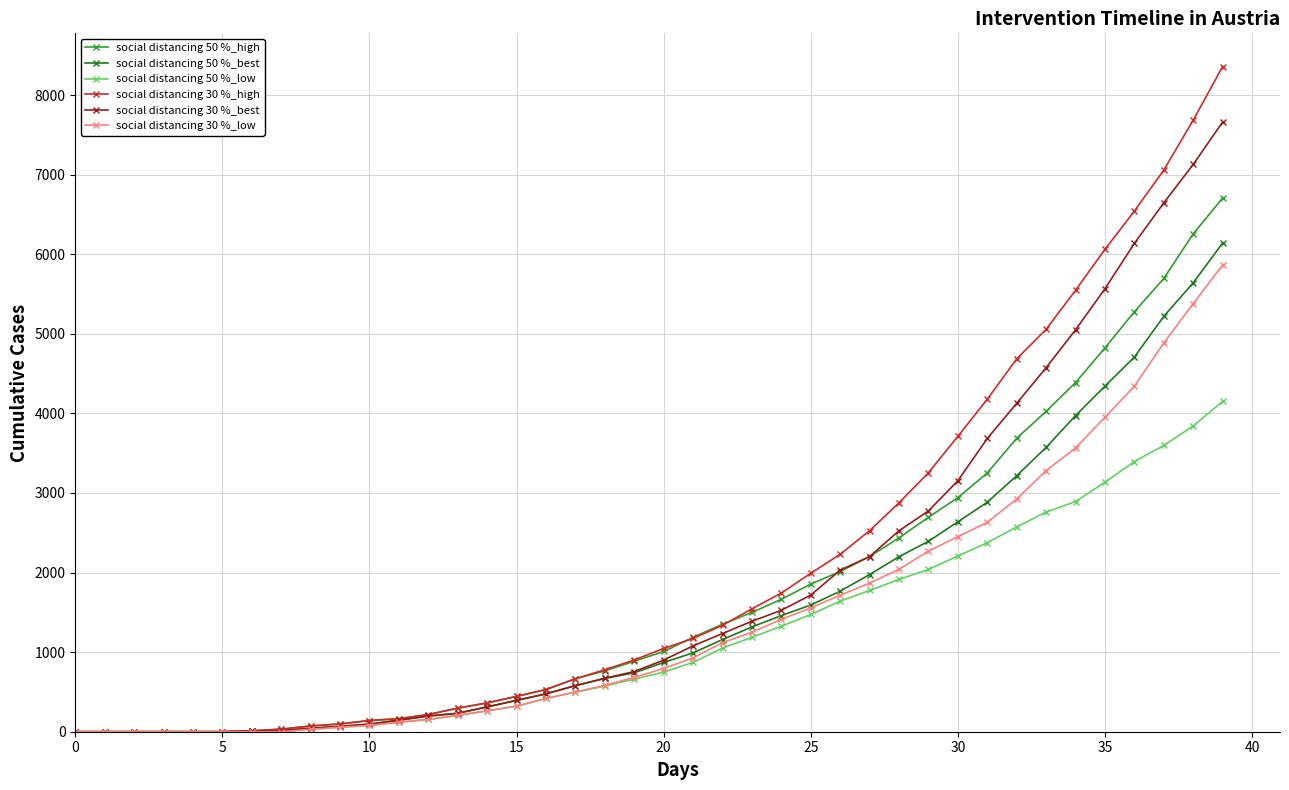

Which series has the widest spread of values?

social distancing 30 %_high